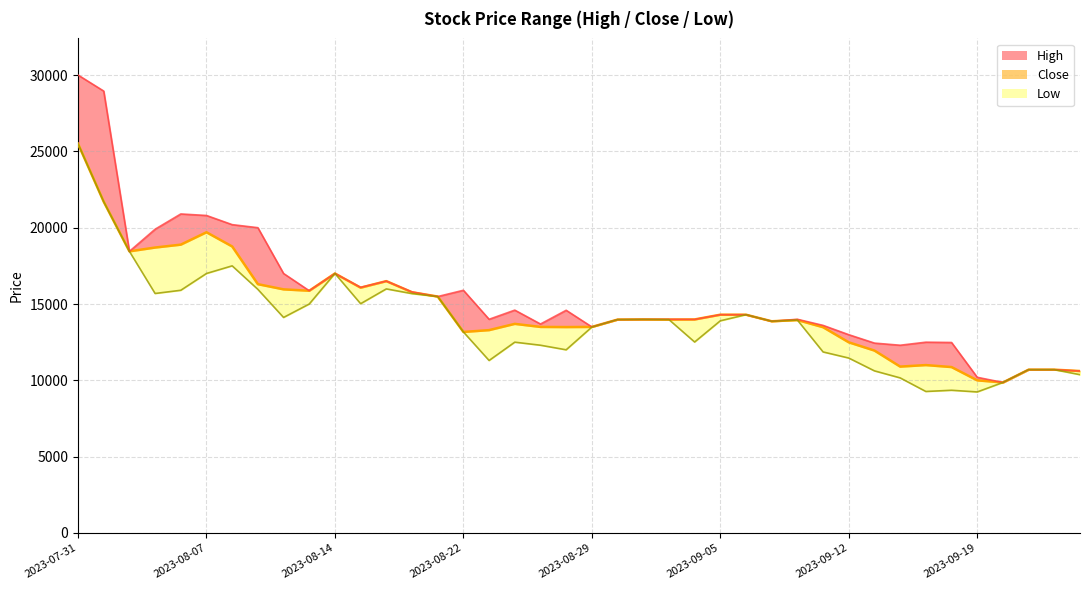

True or false: Low has a value of 7541 at 2023-08-11.

False